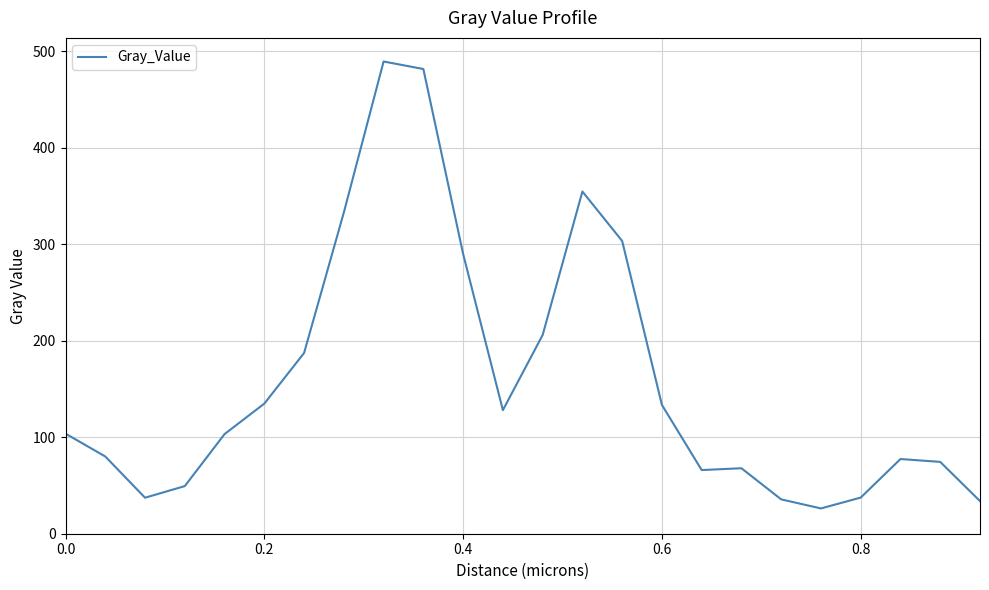

Count the number of values greater than 103.

13